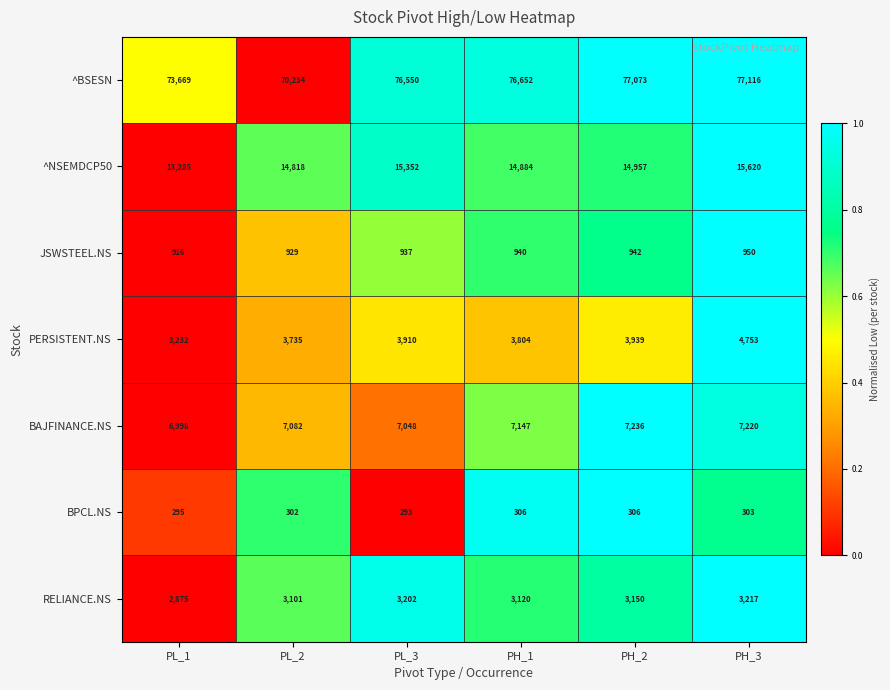

At which category is the sum across all series the highest?

PH_3